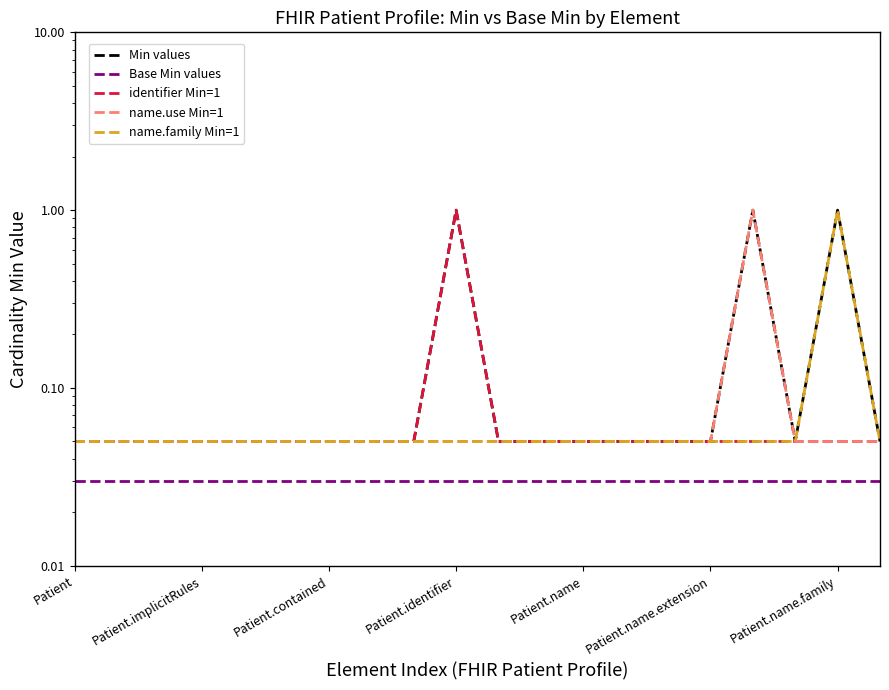

What is the approximate value of identifier Min=1 at 13?

0.1